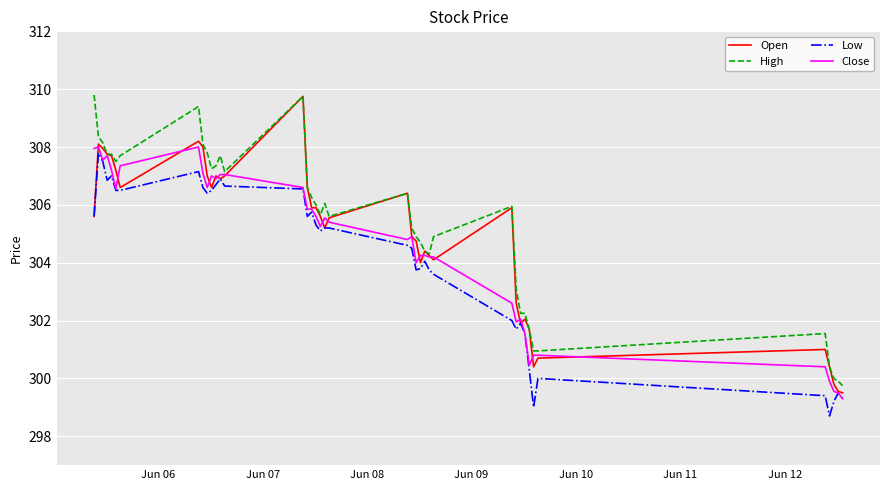

What is the minimum value for Close?

299.3